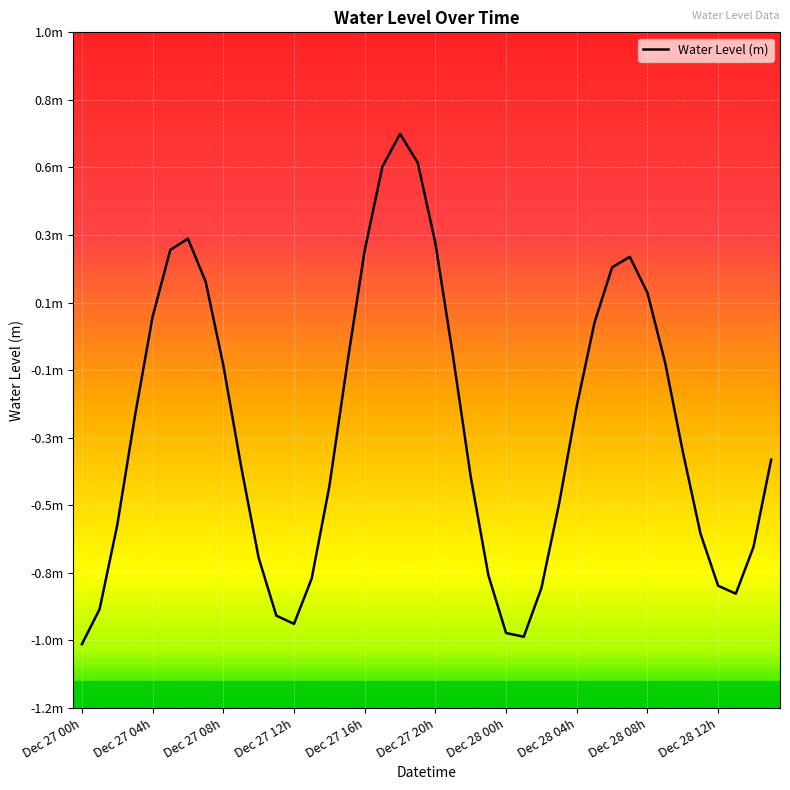

How many points are lower than both their immediate neighbors (excluding endpoints)?

3